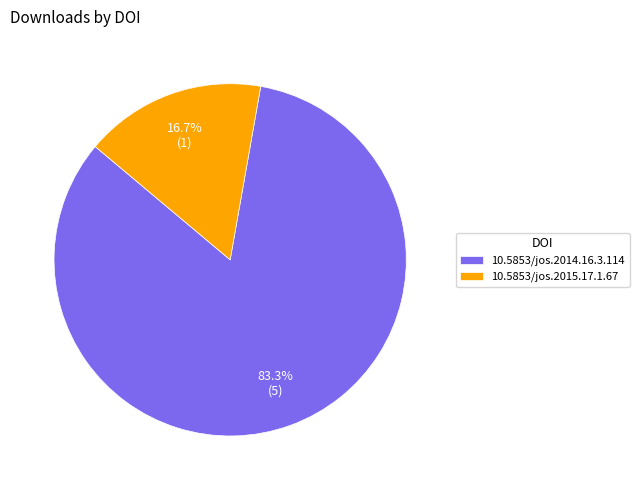

Which slice is the smallest?

10.5853/jos.2015.17.1.67